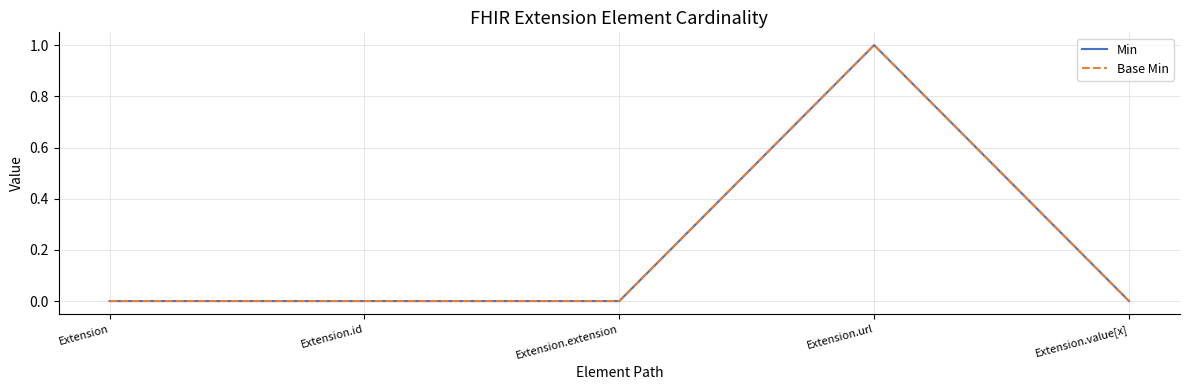

Is this an area chart (filled region under the line)?

No